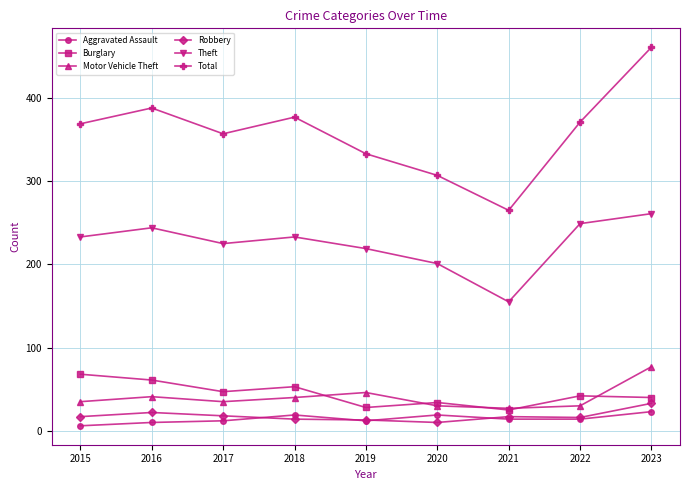

How many values in the Total series are below 369?

4